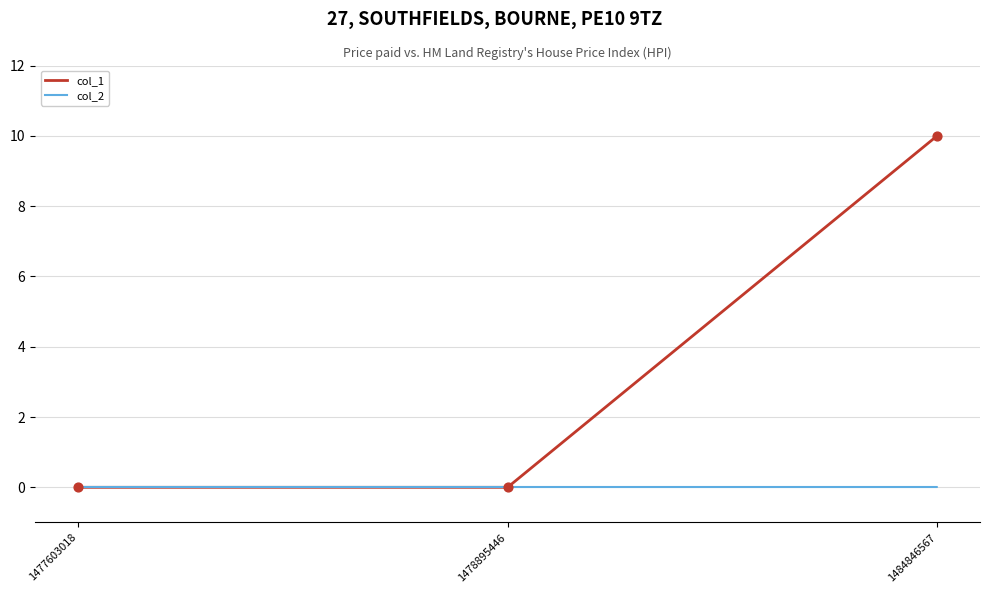

Which series has the widest spread of values?

col_1